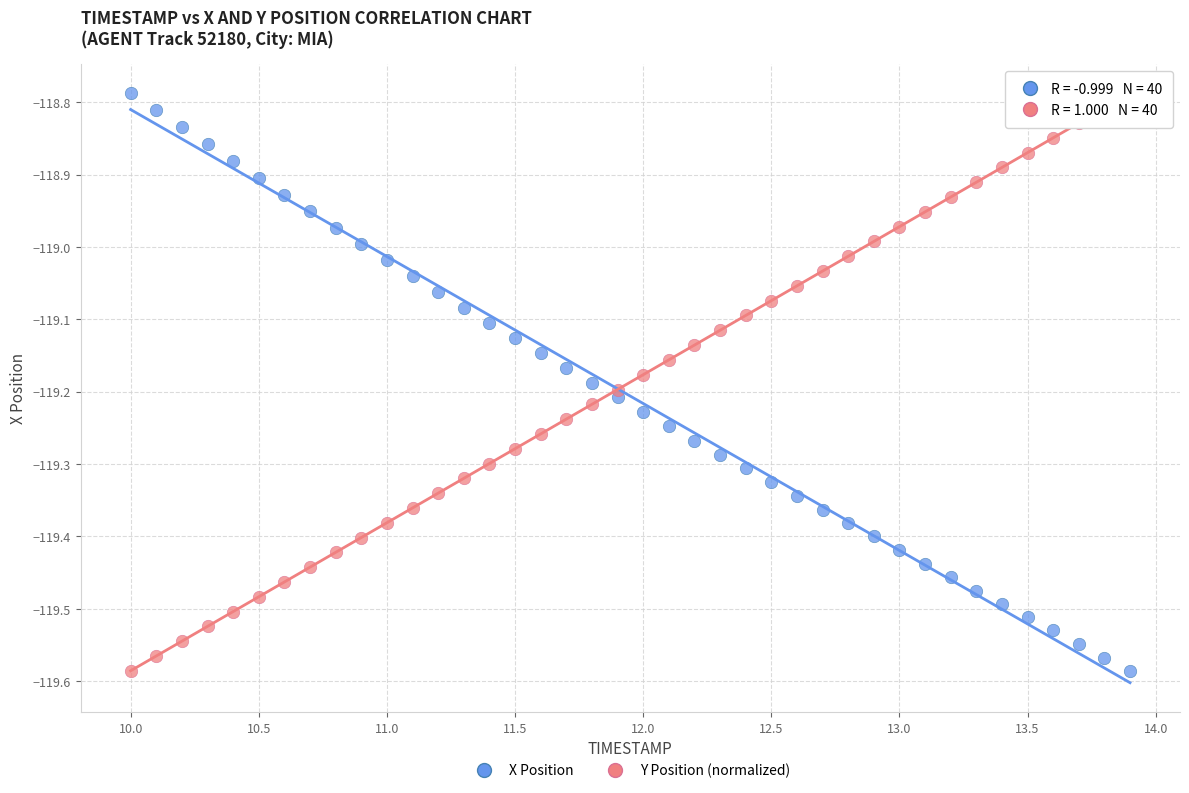

What is the X range (max minus min) for the scatter plot?

3.9